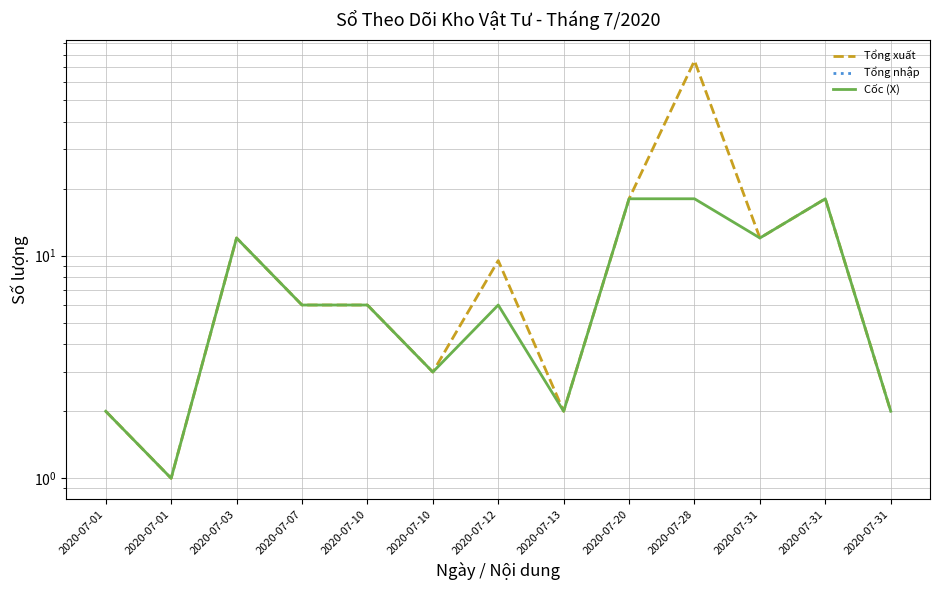

How many interior local peaks does the Cốc (X) series have?

3